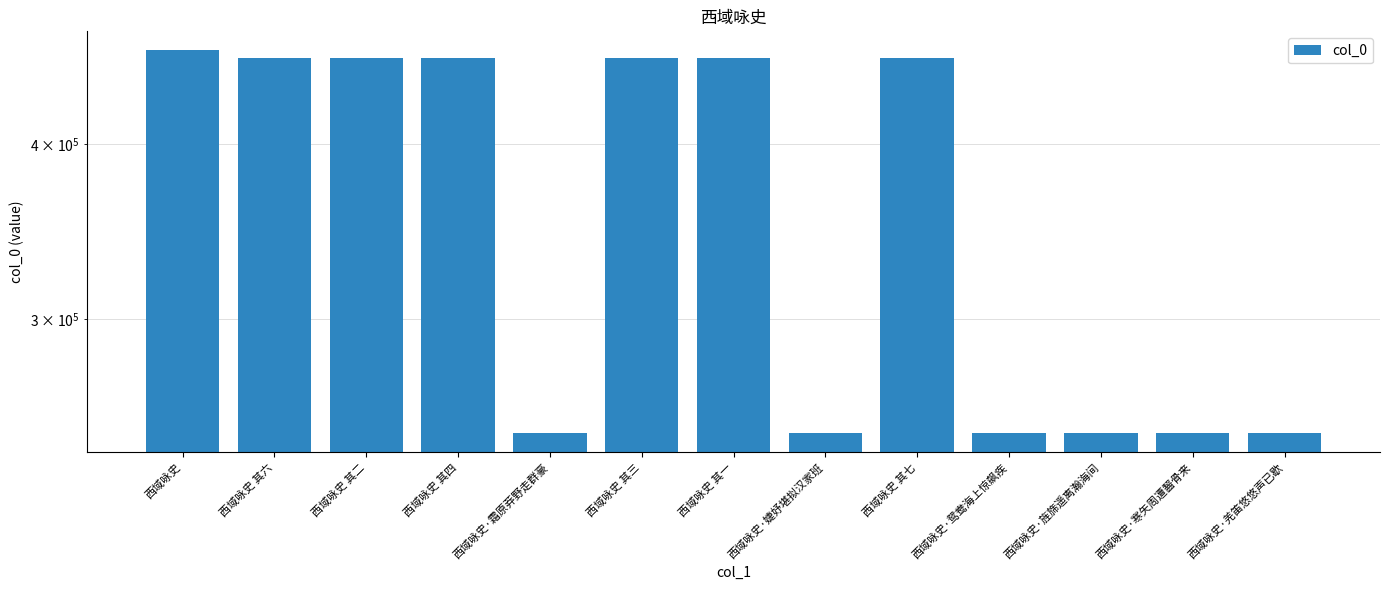

Which label corresponds to the largest value in the chart?

西域咏史